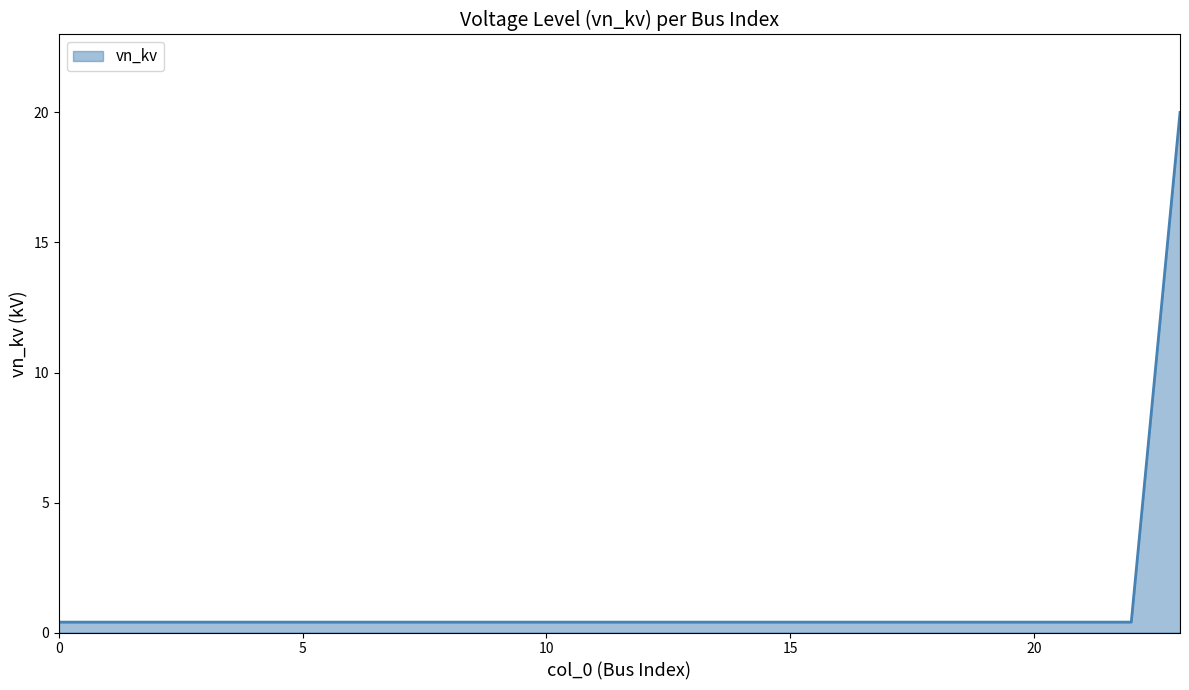

What is the sum of all values?

29.2